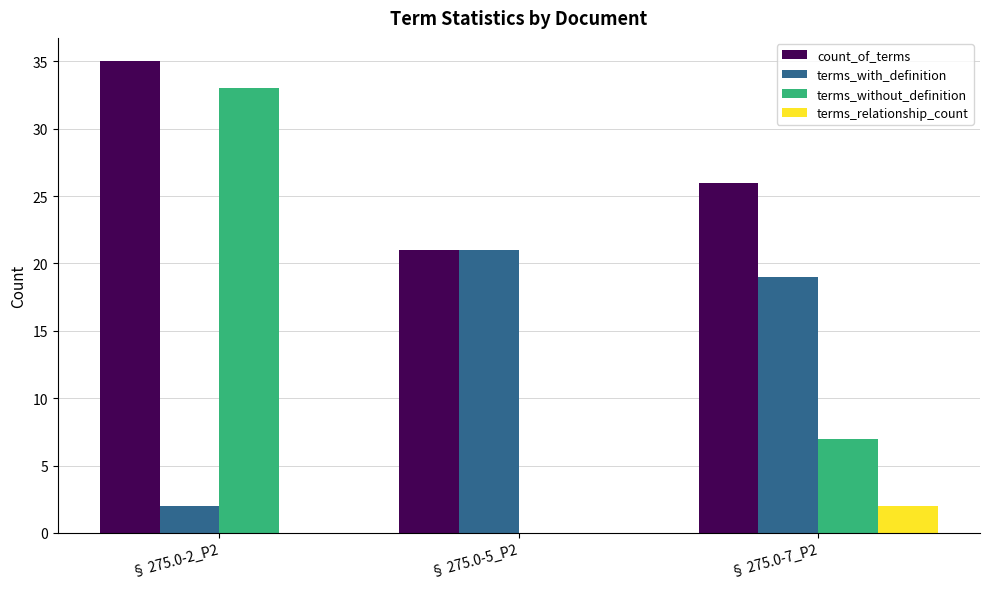

The value of count_of_terms at § 275.0-7_P2 is 26. True or false?

True